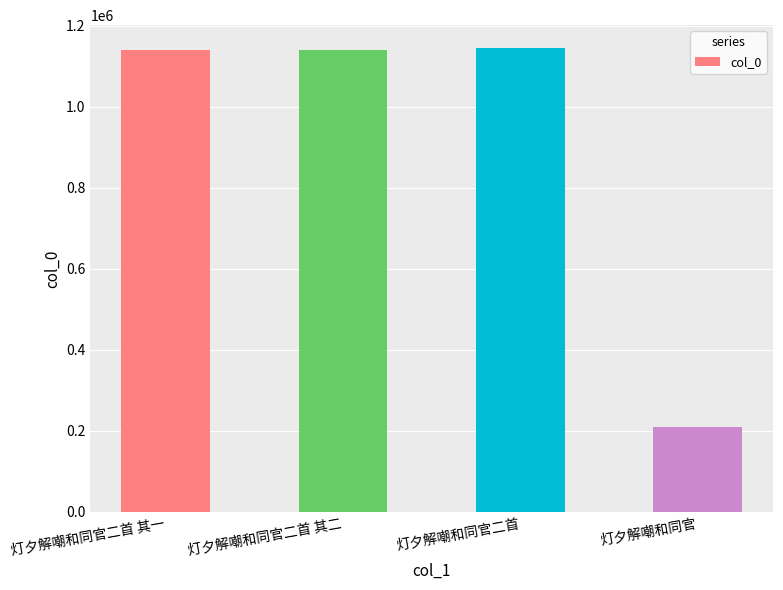

What is the label of the 3rd bar from the right?

灯夕解嘲和同官二首 其二